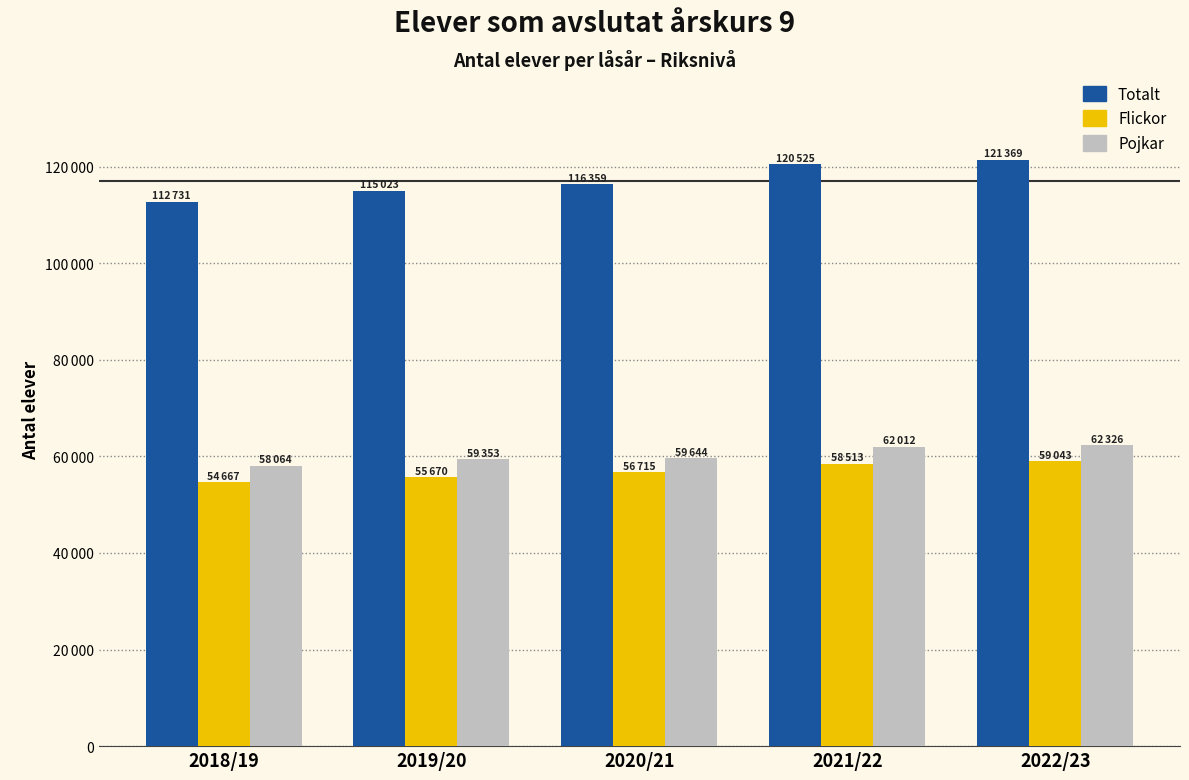

What is the lowest value of the Pojkar series?

58064